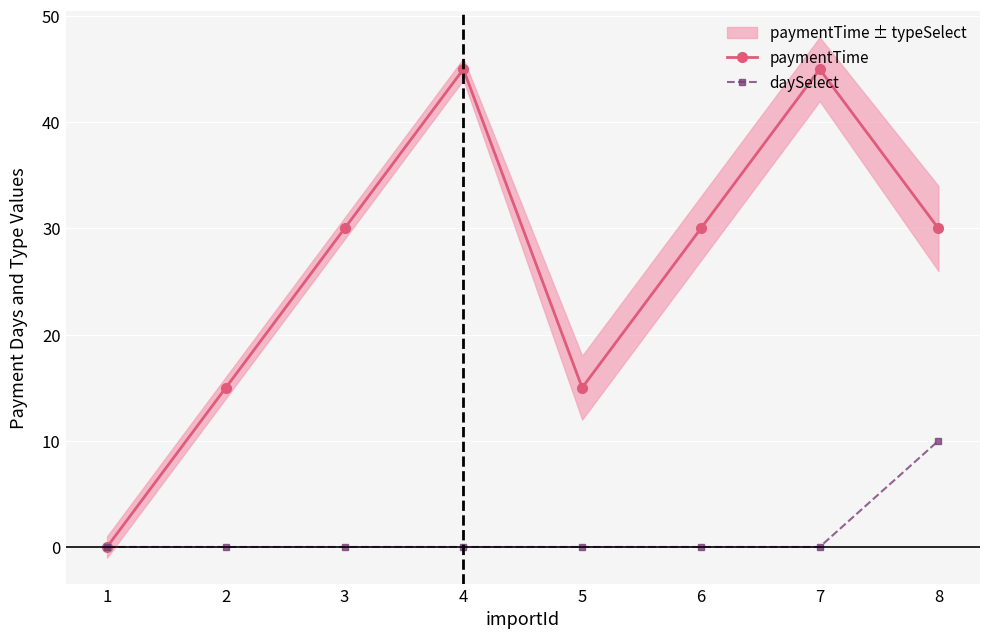

In paymentTime, how many points are lower than both neighbors (excluding endpoints)?

1